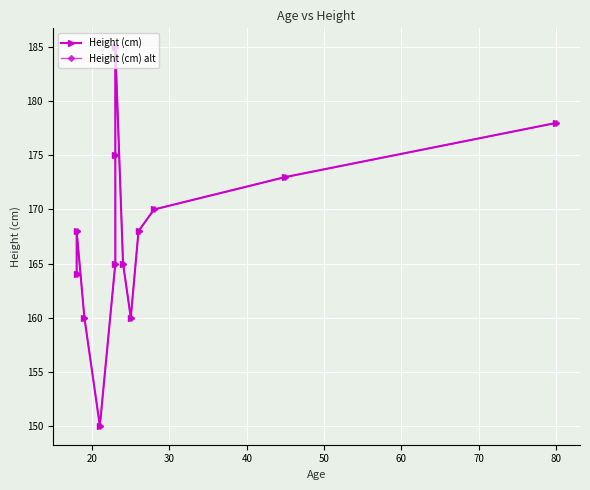

What is the sum of all Height (cm) values?

2181